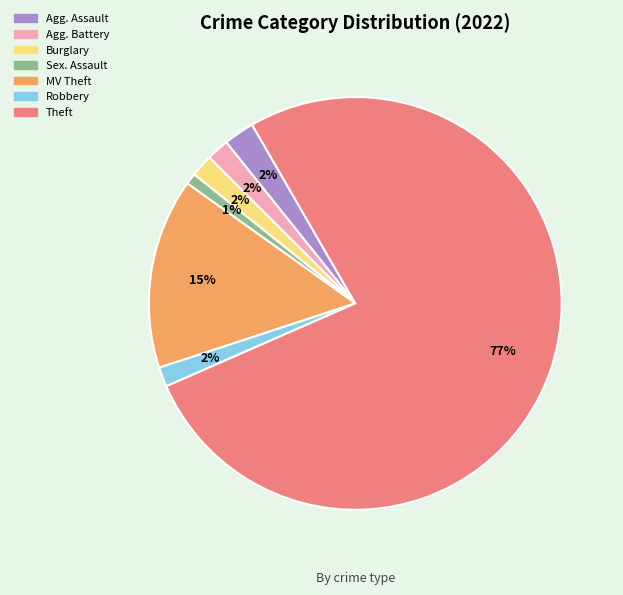

How many segments does this pie chart have?

7